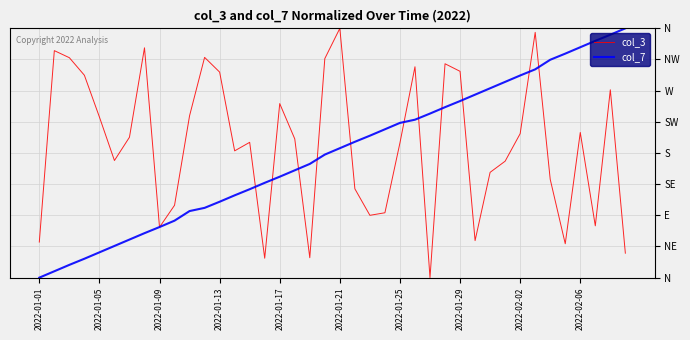

Is this an area chart (filled region under the line)?

No